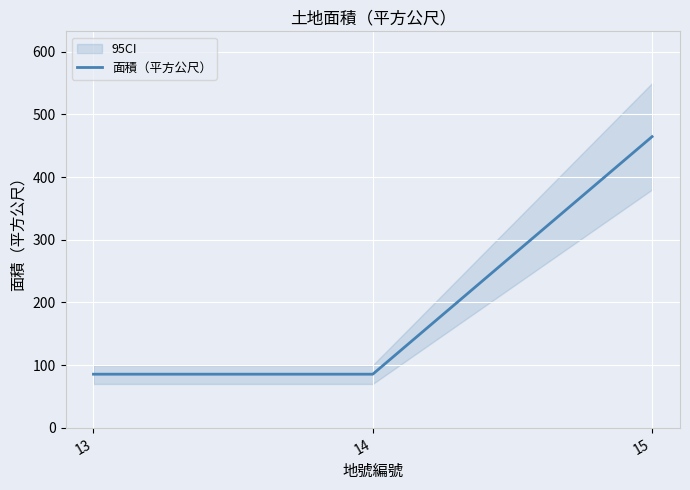

What is the approximate value at 15?

464.5